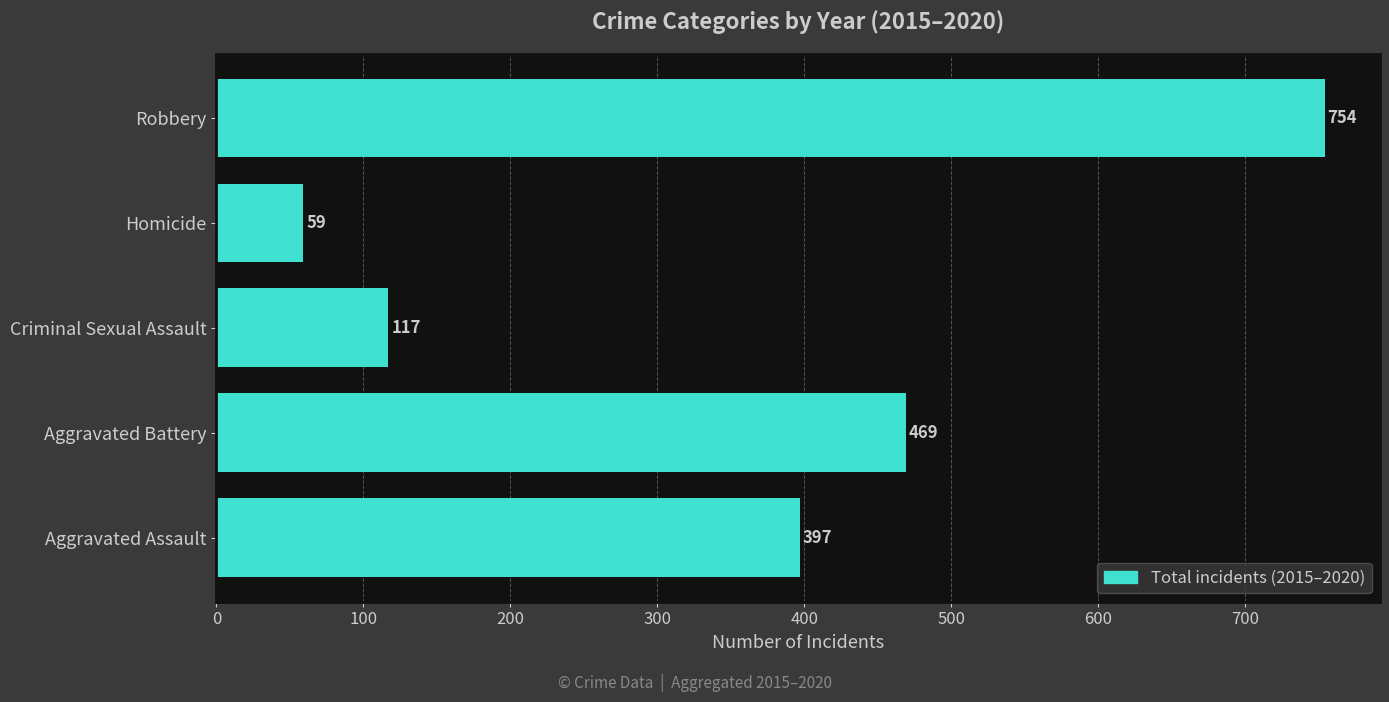

What is the difference between the maximum and minimum values?

695